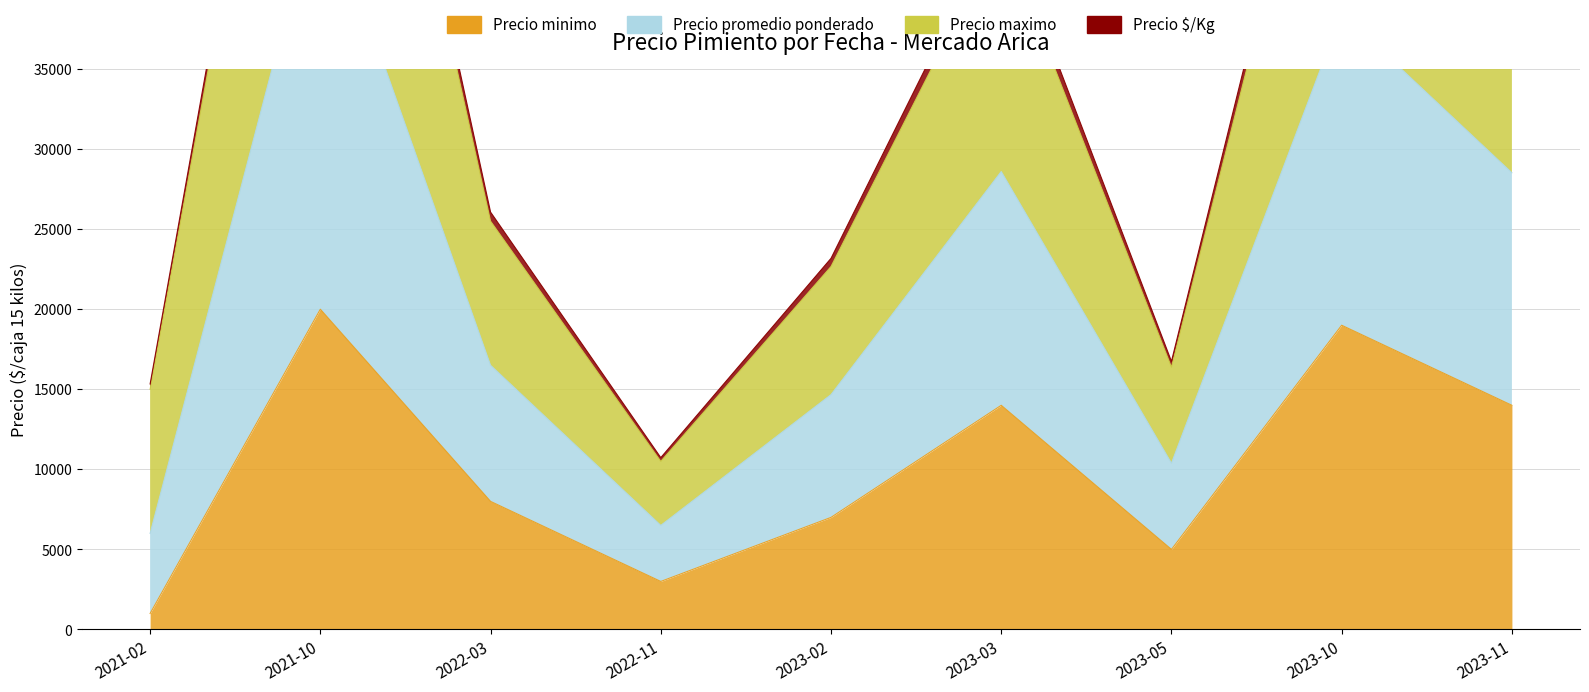

Reading right to left, transcribe all the data shown in this chart.

Precio minimo: 14000	19000	5000	14000	7000	3000	8000	20000	1000
Precio promedio ponderado: 43520	58500	16385	43600	22667	10500	25500	73500	15000
Precio maximo: 44488	59800	16744	44573	23178	10733	26067	74867	15333
Precio $/Kg: 28520	38500	10385	28600	14667	6500	16500	46500	6000